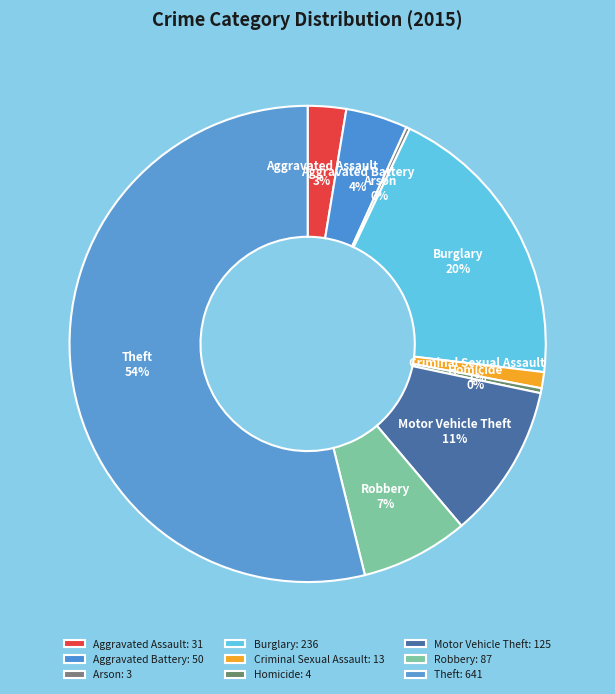

Do Robbery and Homicide together represent more than half of the pie?

No